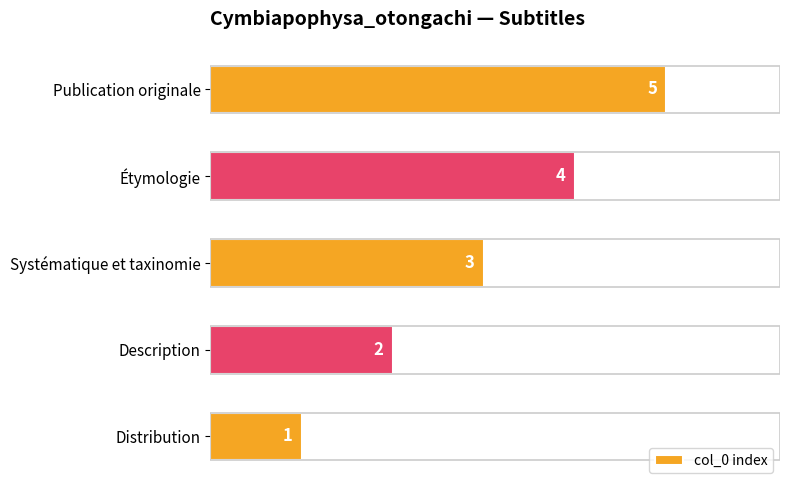

List the labels in order of value, largest first.

Publication originale, Étymologie, Systématique et taxinomie, Description, Distribution